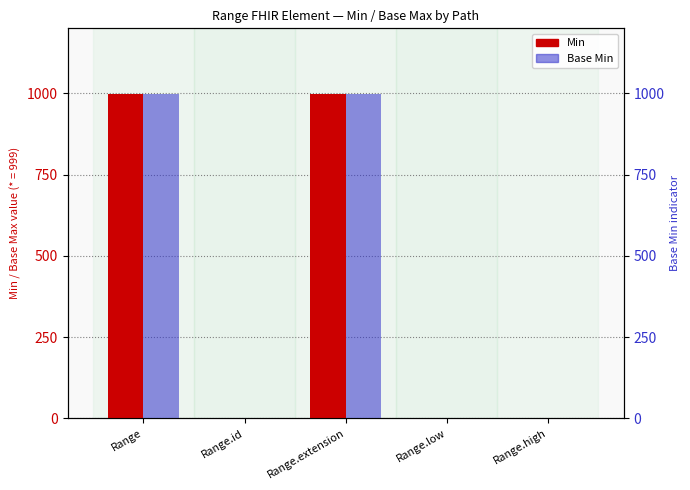

What is the greatest value displayed?

999